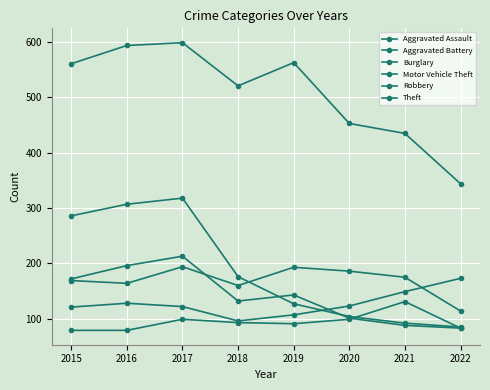

Where does the Theft series first go above 561?

2016